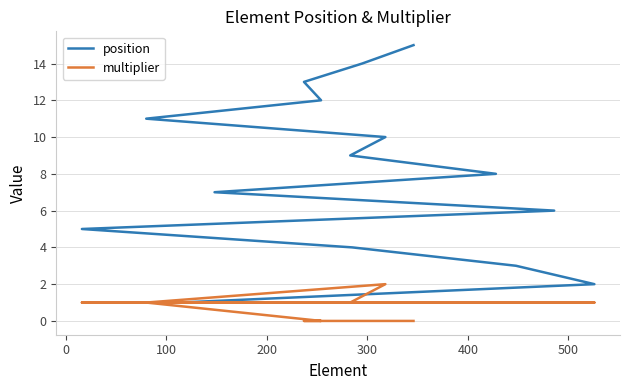

Rank the series by their maximum value, from highest to lowest.

position, multiplier